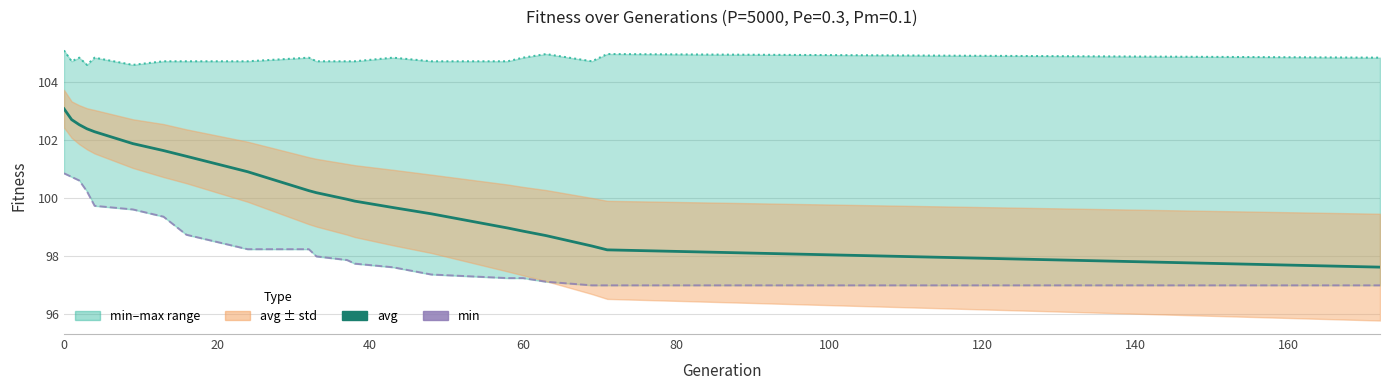

At 140, list the series in order from largest to smallest.

max, avg, min